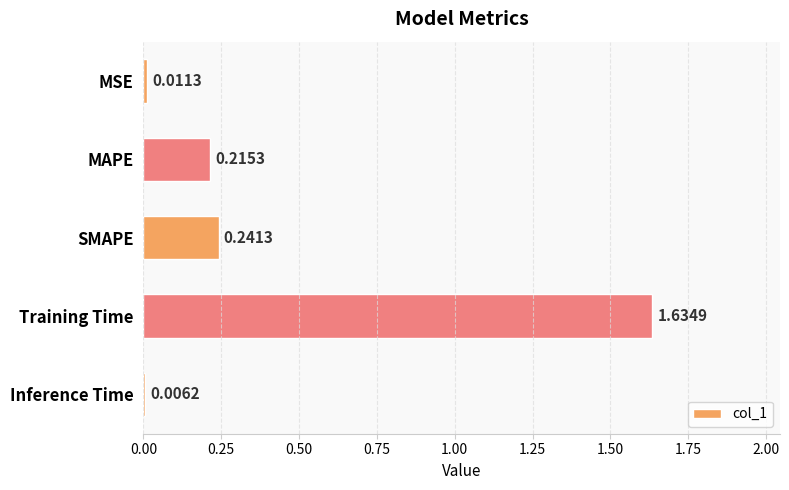

Which label corresponds to the largest value in the chart?

Training Time